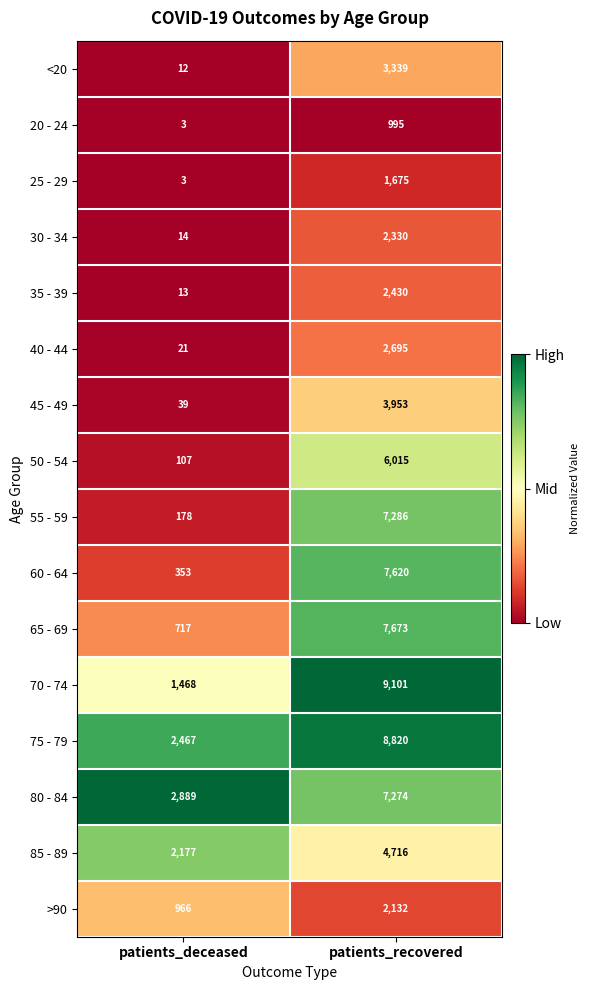

Is the value of 50 - 54 at patients_recovered greater than the value of 80 - 84 at patients_deceased?

Yes